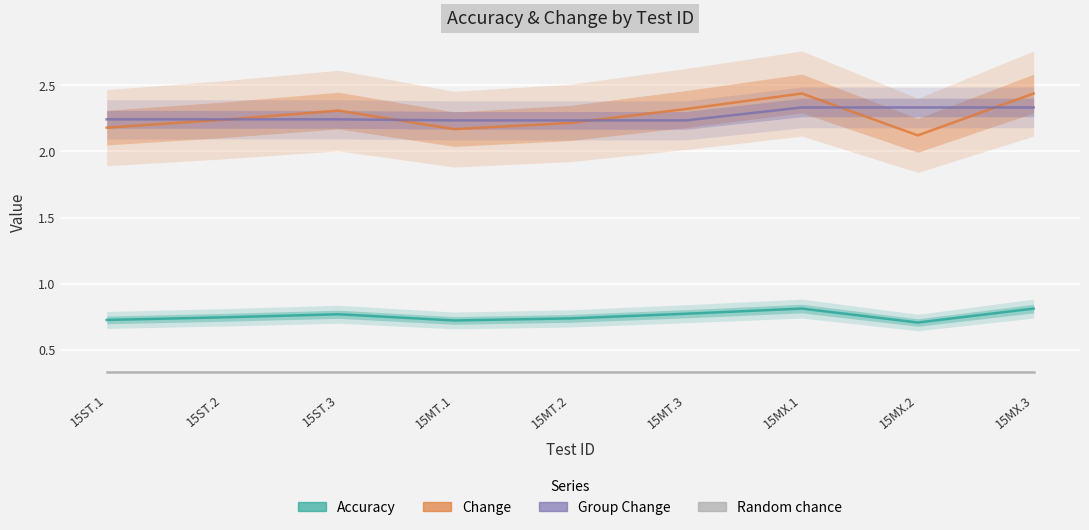

After their last crossing, which series has the higher values: Change or Group Change?

Change